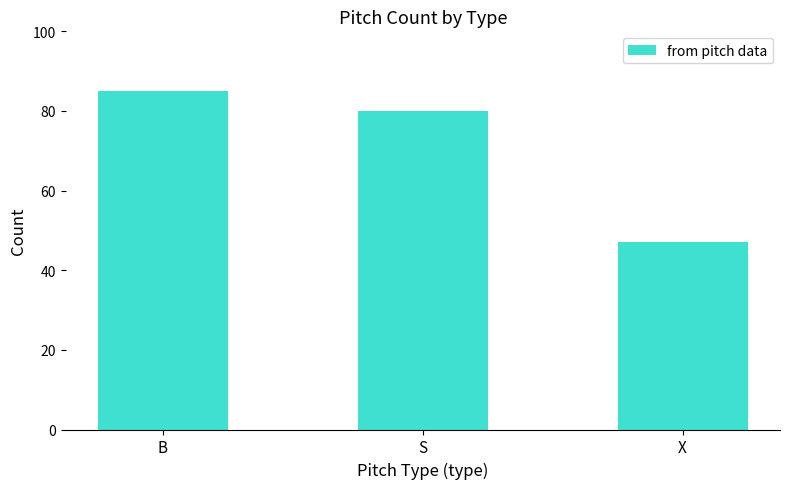

Count the values in the range 47 to 85.

3